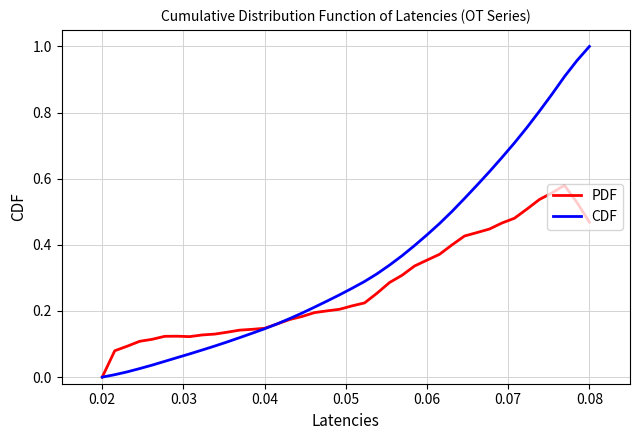

Rank the series by their average value, from highest to lowest.

CDF, PDF